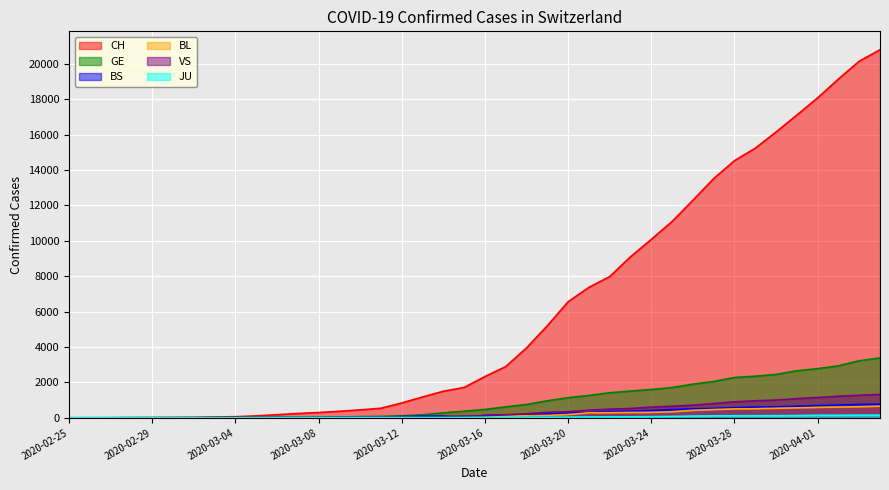

How many distinct data groups are displayed?

6